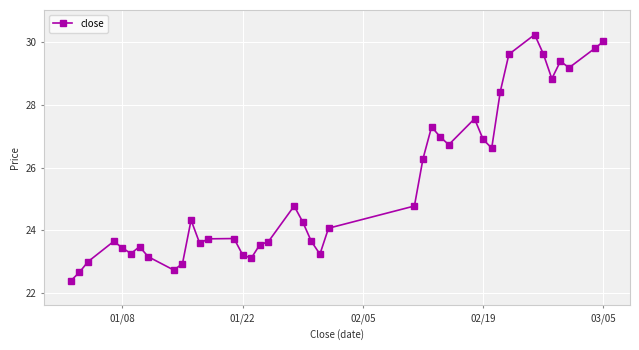

How many lines are shown in the chart?

1